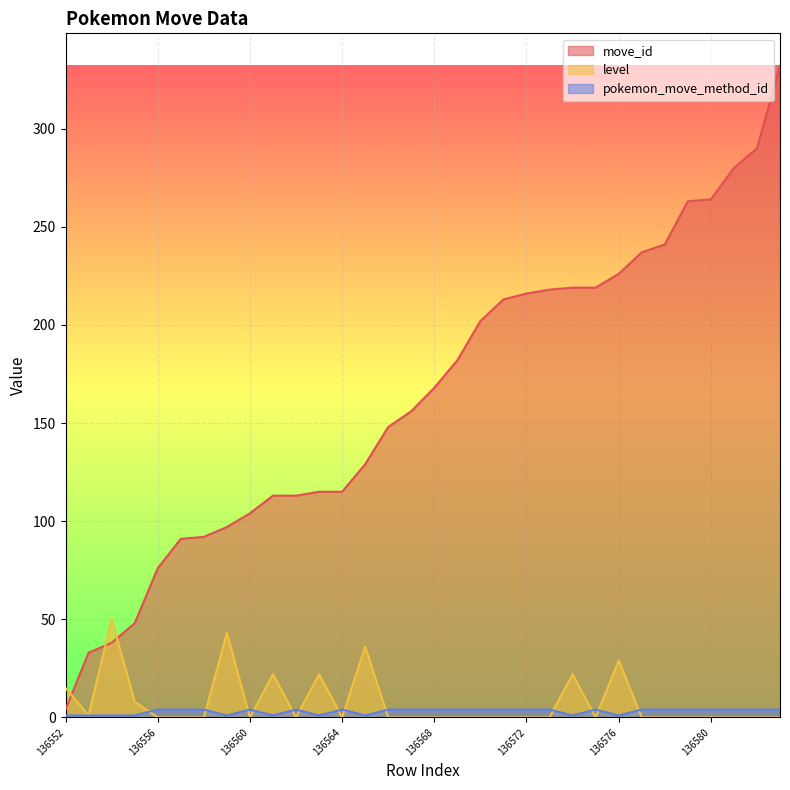

How many interior local valleys does the level series have?

5